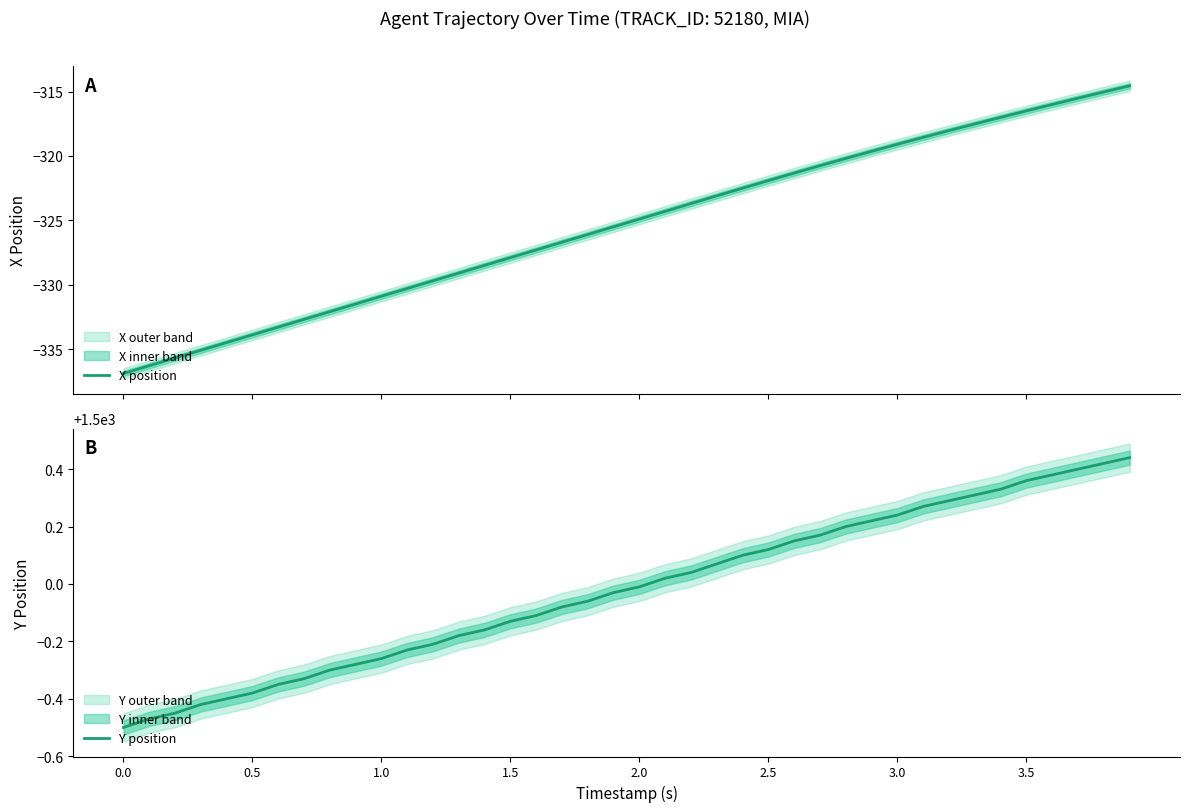

True or false: Y position has a value of 2006.7 at 1.5.

False